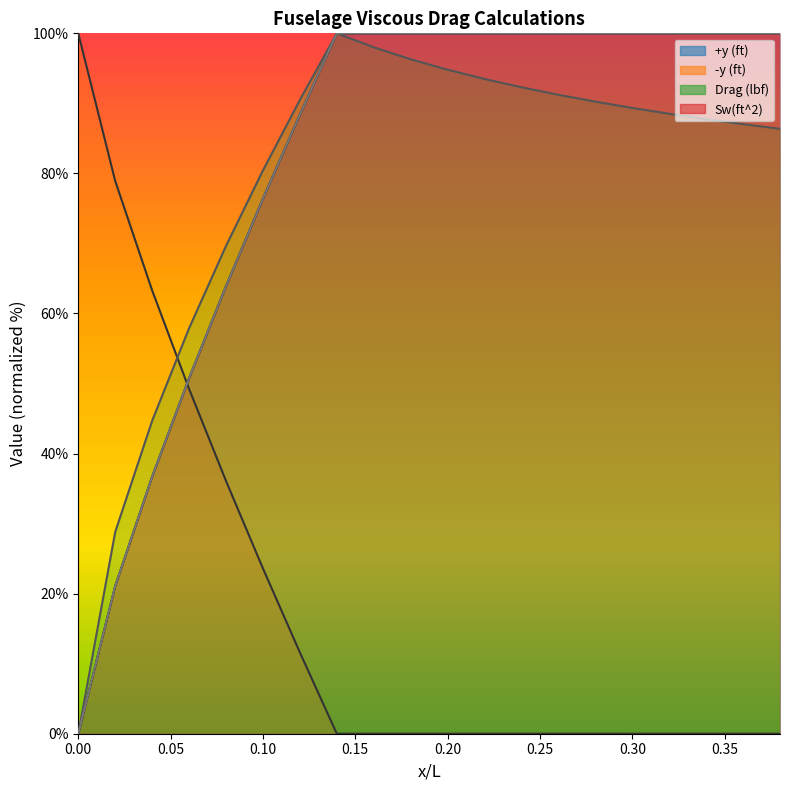

True or false: Drag (lbf) has a value of 100.0 at 0.14.

True